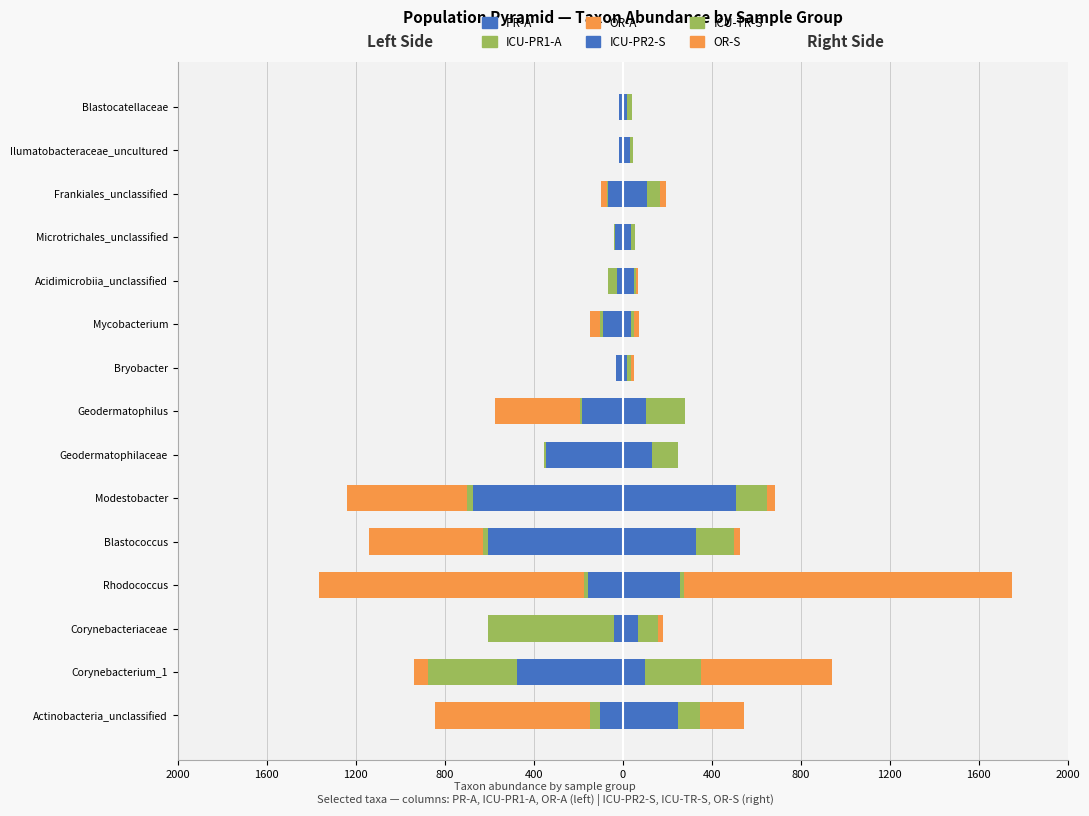

Rank the series at Modestobacter from highest to lowest value.

ICU-PR2-S, ICU-TR-S, OR-S, ICU-PR1-A, OR-A, PR-A